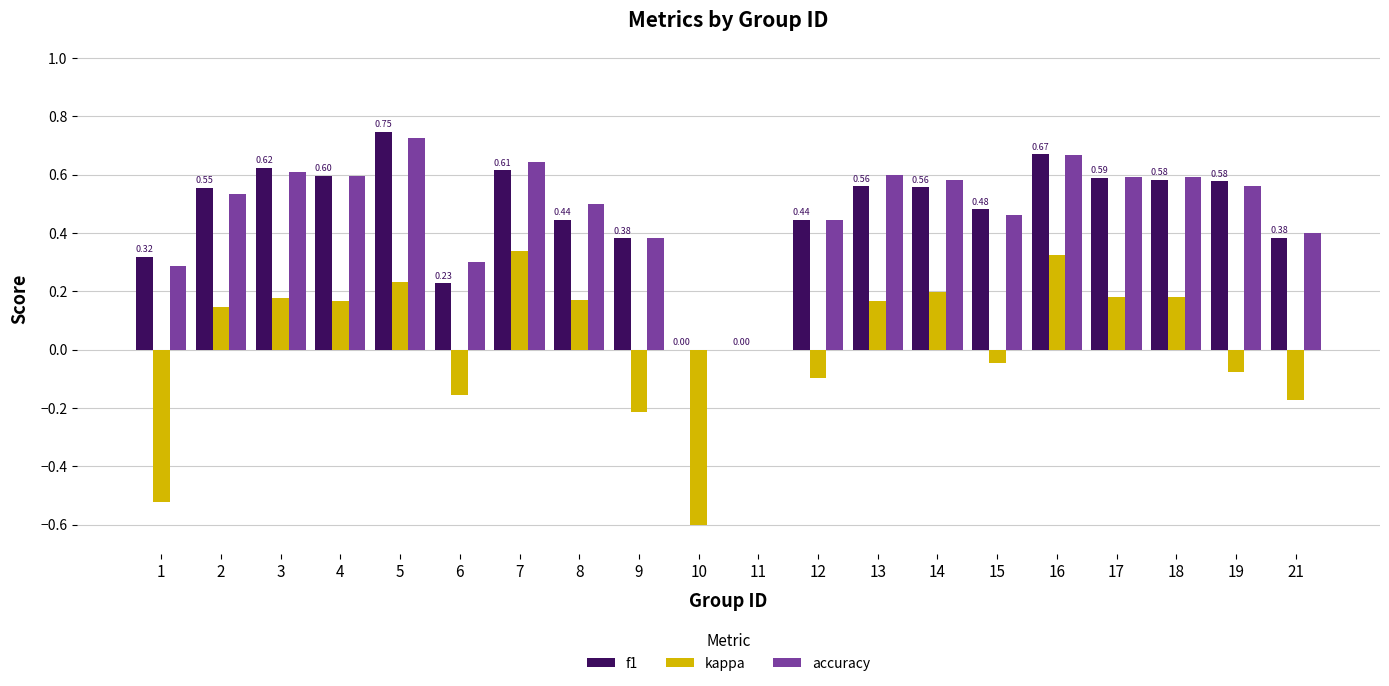

What are all the series names shown in the legend?

f1, kappa, accuracy